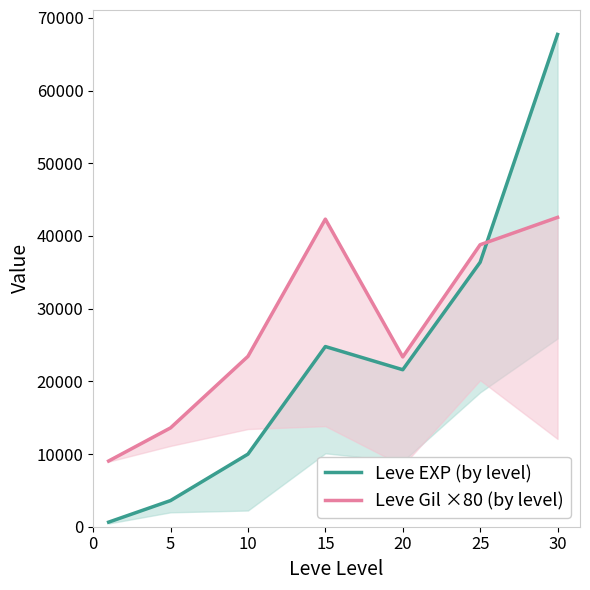

How many lines are shown in the chart?

2